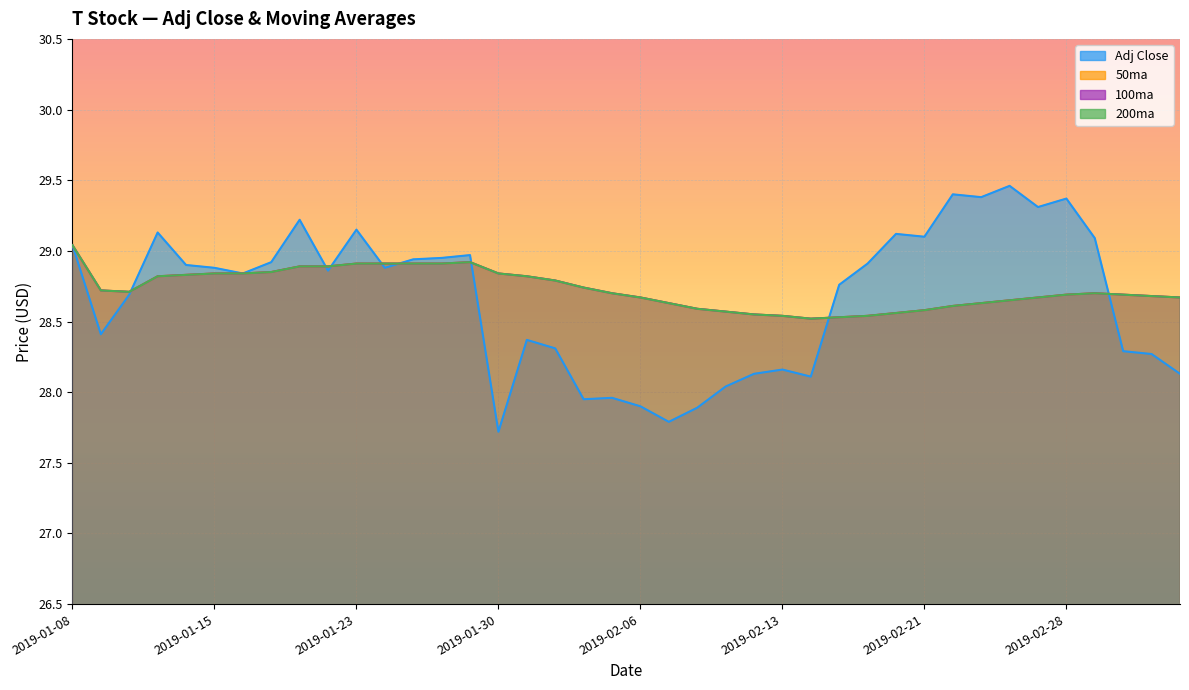

How many data points in Adj Close are above 28?

34